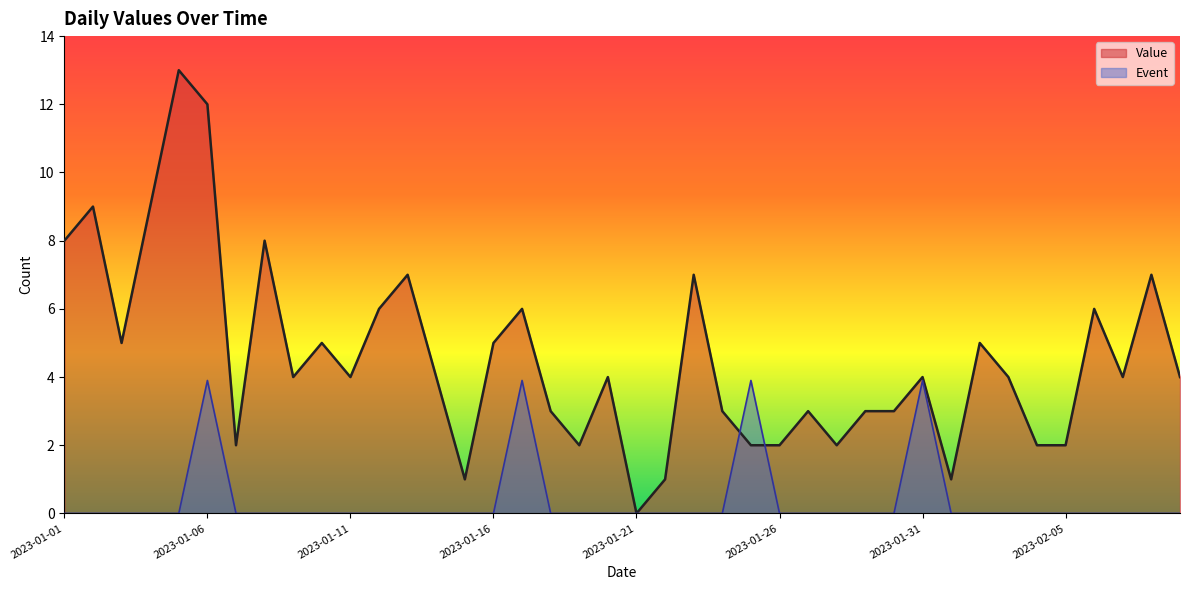

Reading left to right, list all the values displayed in this chart.

Value: 8.0	9.0	5.0	9.0	13.0	12.0	2.0	8.0	4.0	5.0	4.0	6.0	7.0	4.0	1.0	5.0	6.0	3.0	2.0	4.0	0.0	1.0	7.0	3.0	2.0	2.0	3.0	2.0	3.0	3.0	4.0	1.0	5.0	4.0	2.0	2.0	6.0	4.0	7.0	4.0
Event: 0.0	0.0	0.0	0.0	0.0	3.9	0.0	0.0	0.0	0.0	0.0	0.0	0.0	0.0	0.0	0.0	3.9	0.0	0.0	0.0	0.0	0.0	0.0	0.0	3.9	0.0	0.0	0.0	0.0	0.0	3.9	0.0	0.0	0.0	0.0	0.0	0.0	0.0	0.0	0.0